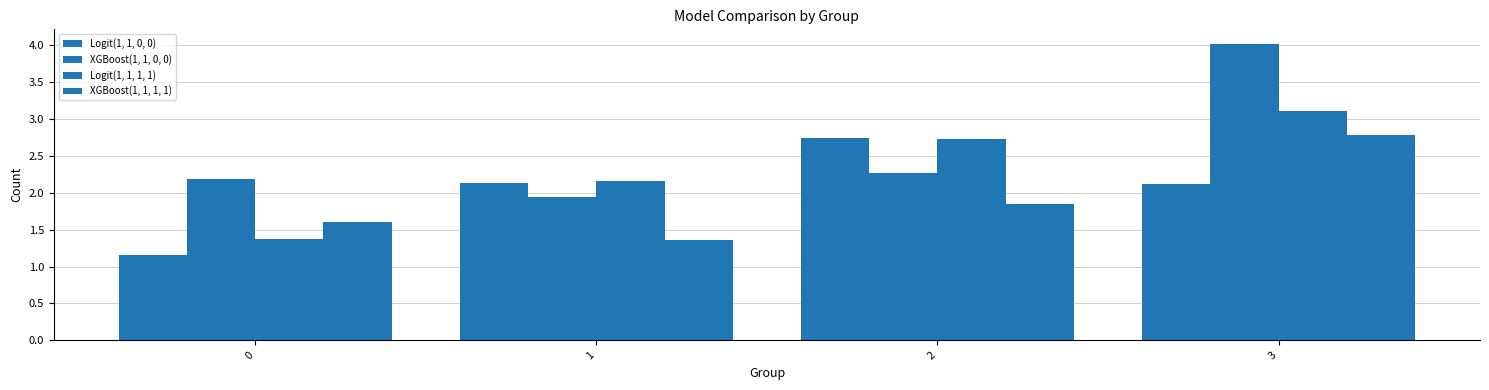

Which series has the largest total across all categories?

XGBoost(1, 1, 0, 0)